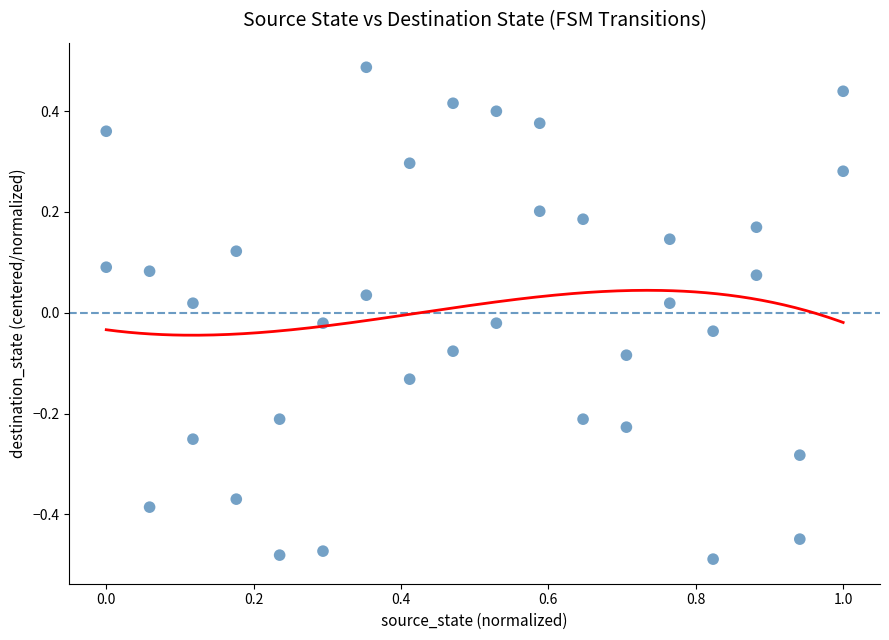

What is the range of Y values (max minus min)?

1.0